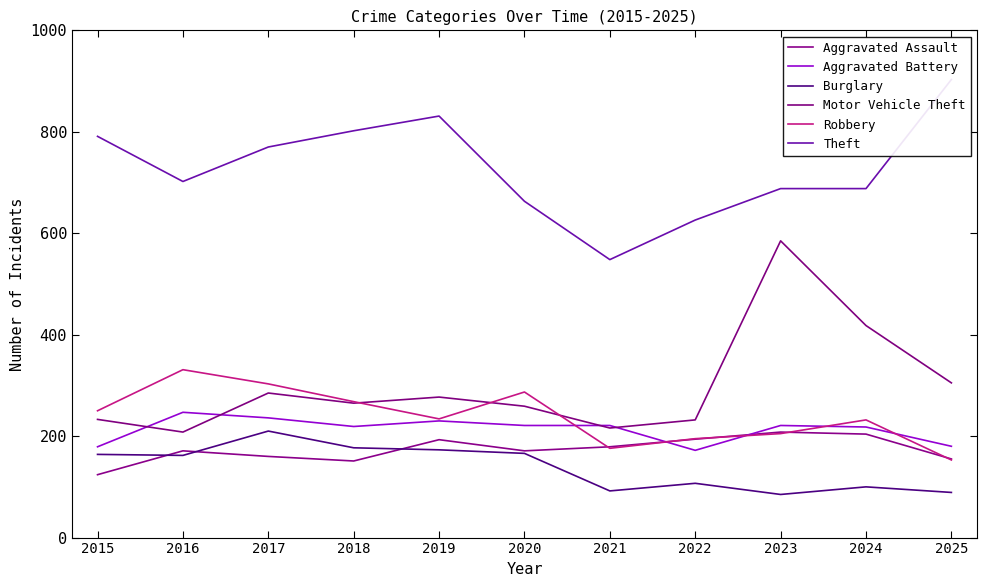

True or false: Robbery and Burglary cross at least once.

False